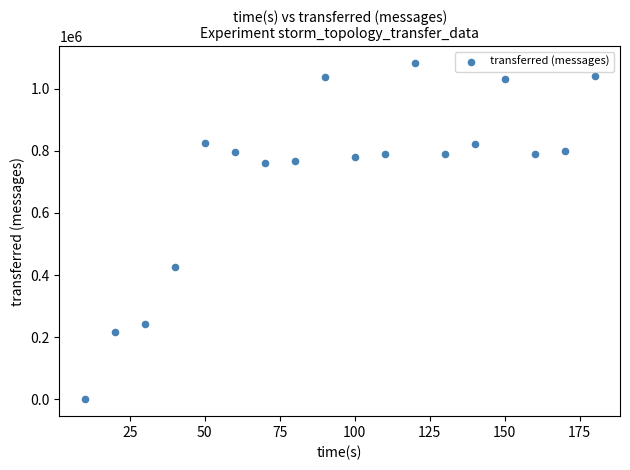

What Y value in the scatter plot is closest to 540910?

424520